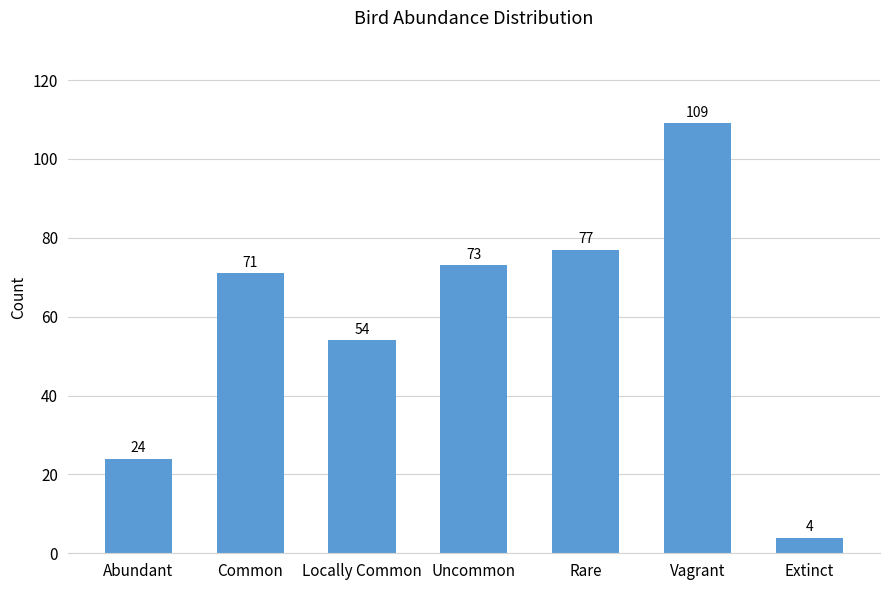

The chart shows a value of 71 at Common. True or false?

True